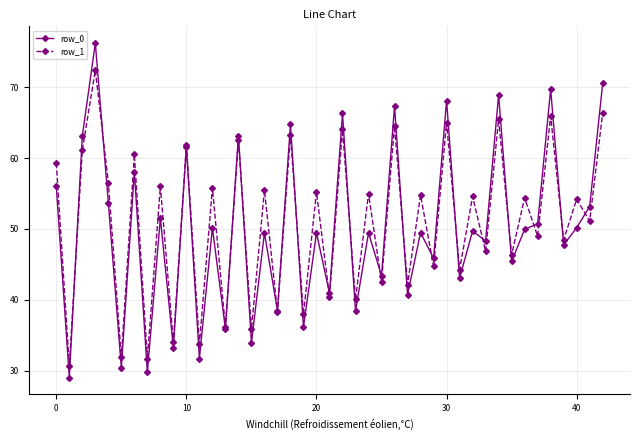

Which series has the widest spread of values?

row_0